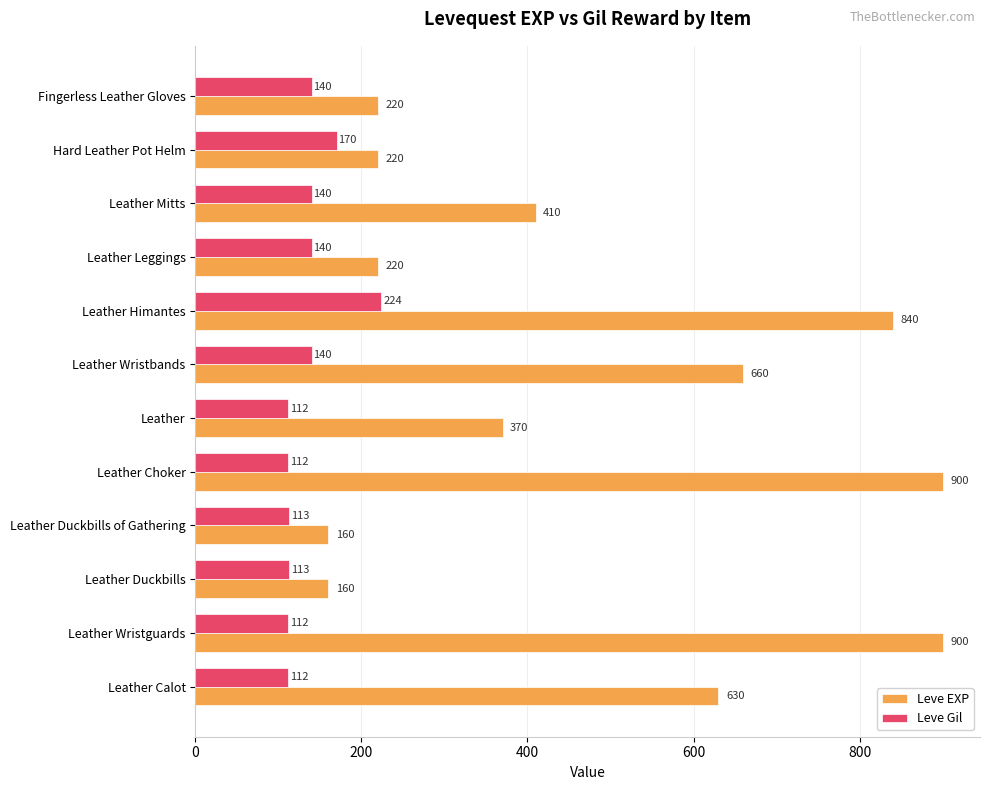

How many data points in Leve EXP are less than 410?

6